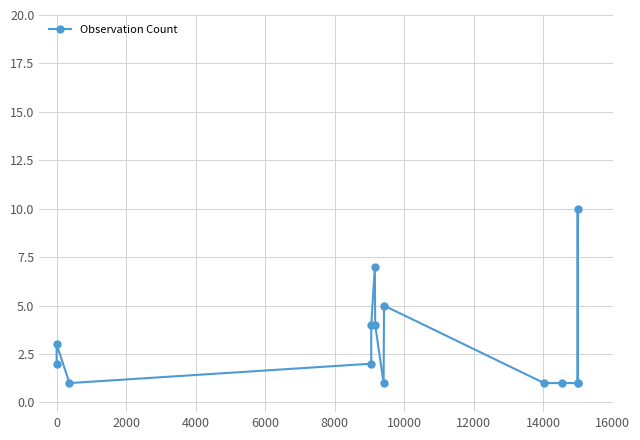

Reading left to right, list all the values displayed in this chart.

2	3	1	2	4	7	4	1	5	1	1	1	10	1